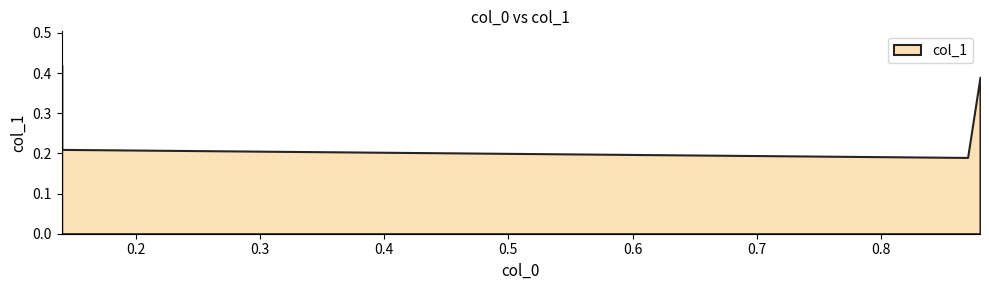

The value at 0.88 is 0.4. True or false?

True